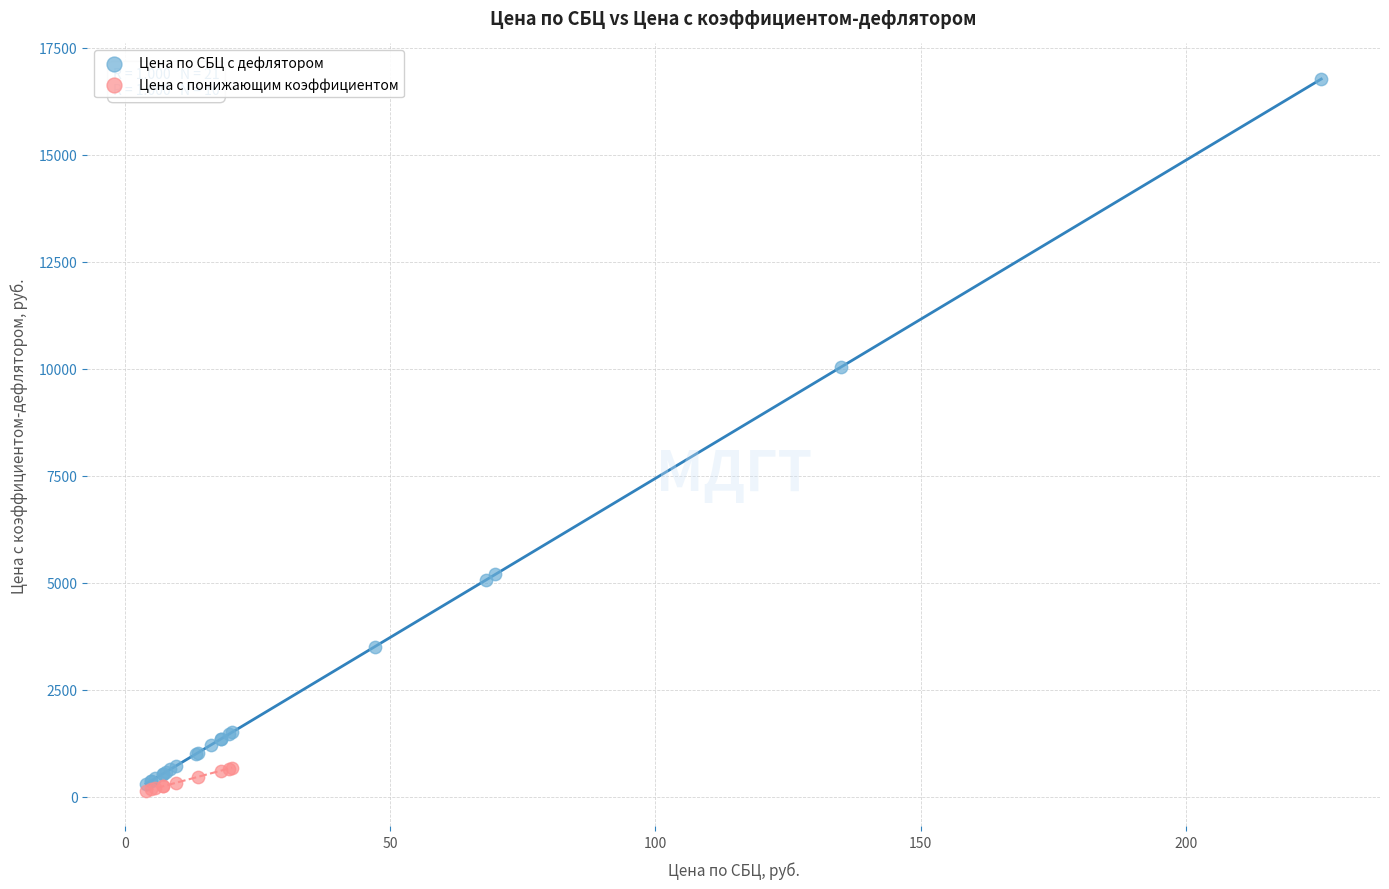

What are all the series names shown in the legend?

Цена по СБЦ с дефлятором, Цена с понижающим коэффициентом